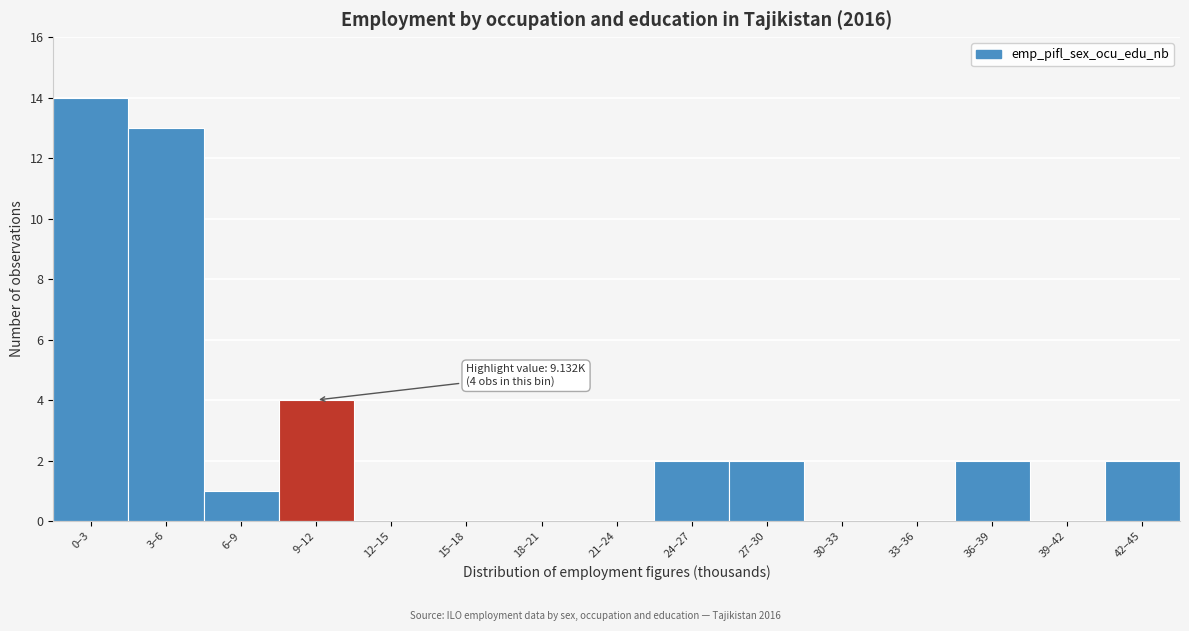

Reading left to right, extract all data points from this chart.

0–3=14	3–6=13	6–9=1	9–12=4	12–15=0	15–18=0	18–21=0	21–24=0	24–27=2	27–30=2	30–33=0	33–36=0	36–39=2	39–42=0	42–45=2